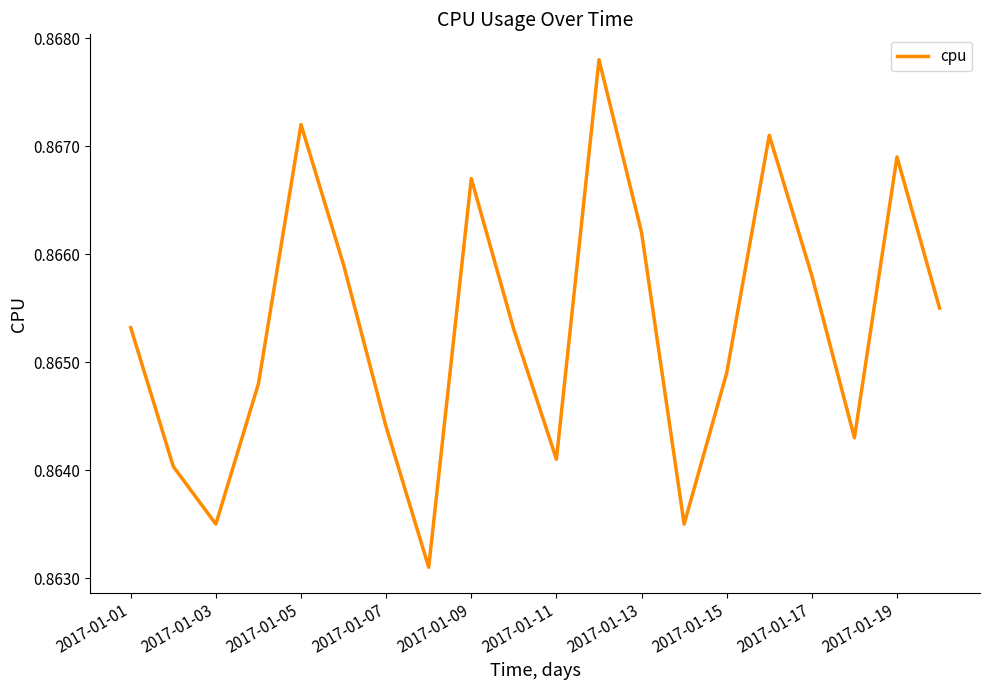

What is the maximum value shown in the chart?

0.9